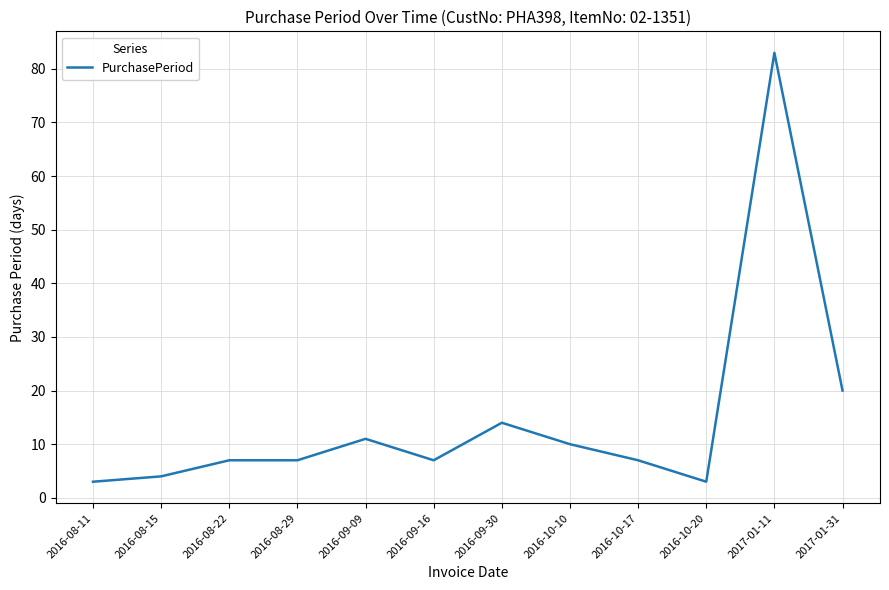

How many lines are shown in the chart?

1